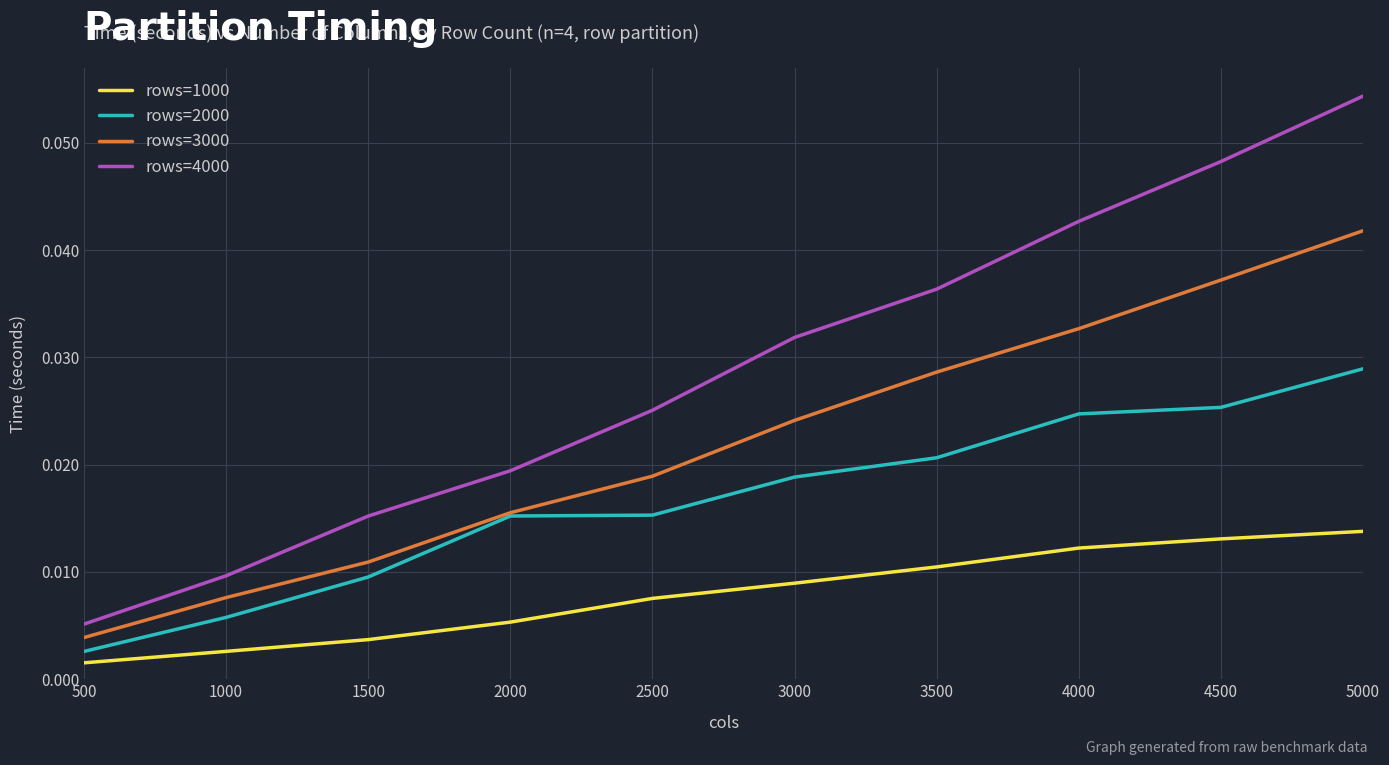

Which series has the largest total across all categories?

rows=4000